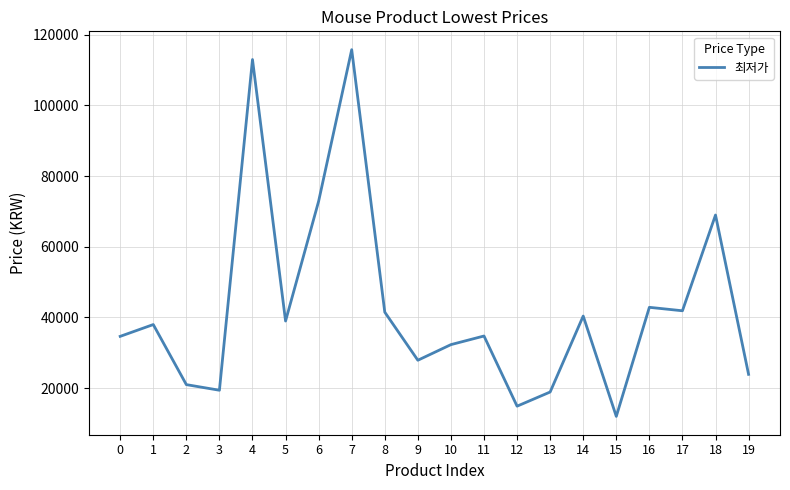

What is the smallest value displayed?

12000